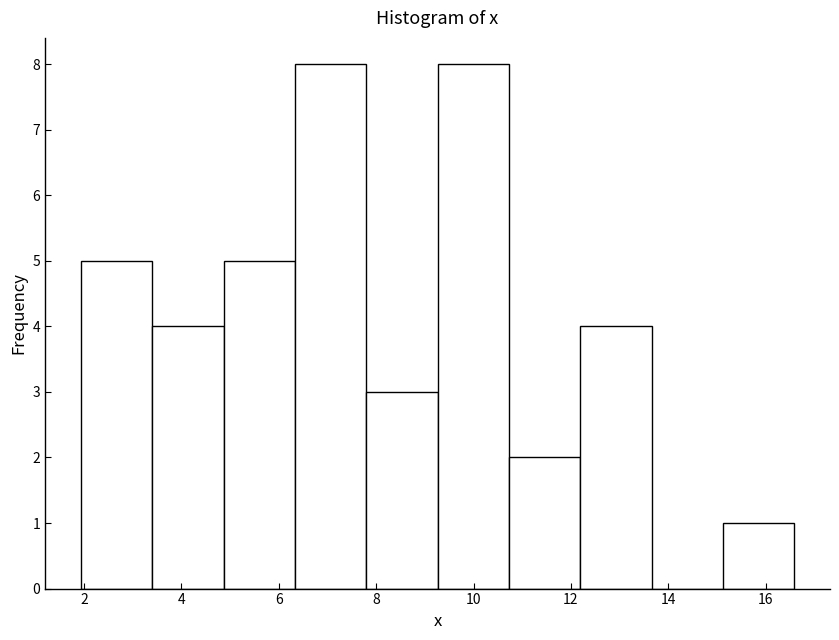

What is the height of the bar covering 12.2 to 13.6 on the x-axis? Neither the bar edges nor the heights are printed on the chart, so give them approximately, as read against the axes.

4